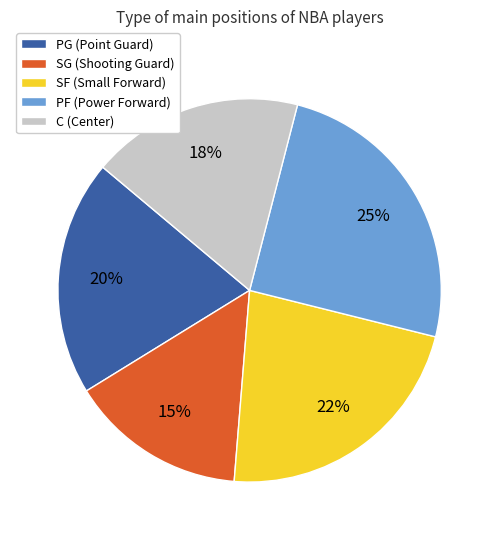

Between PG and PF, which is larger?

PF